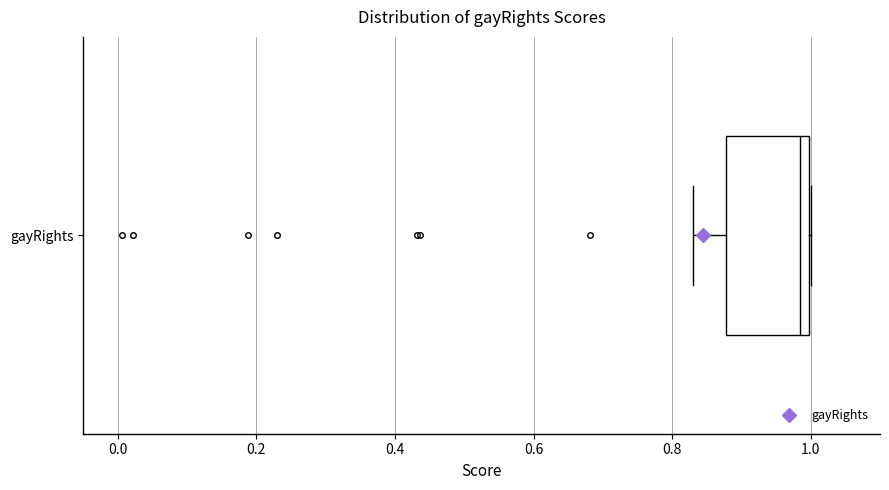

Where does the median line of the box for gayRights sit on the x-axis? The values are not printed on the chart, so give them approximately, as read against the axis.

0.98